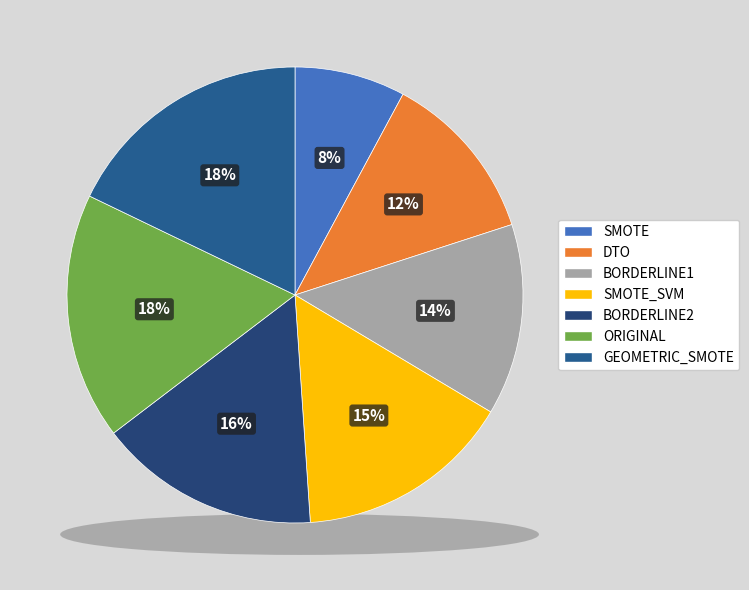

What percentage do GEOMETRIC_SMOTE and ORIGINAL together represent?

35.4%